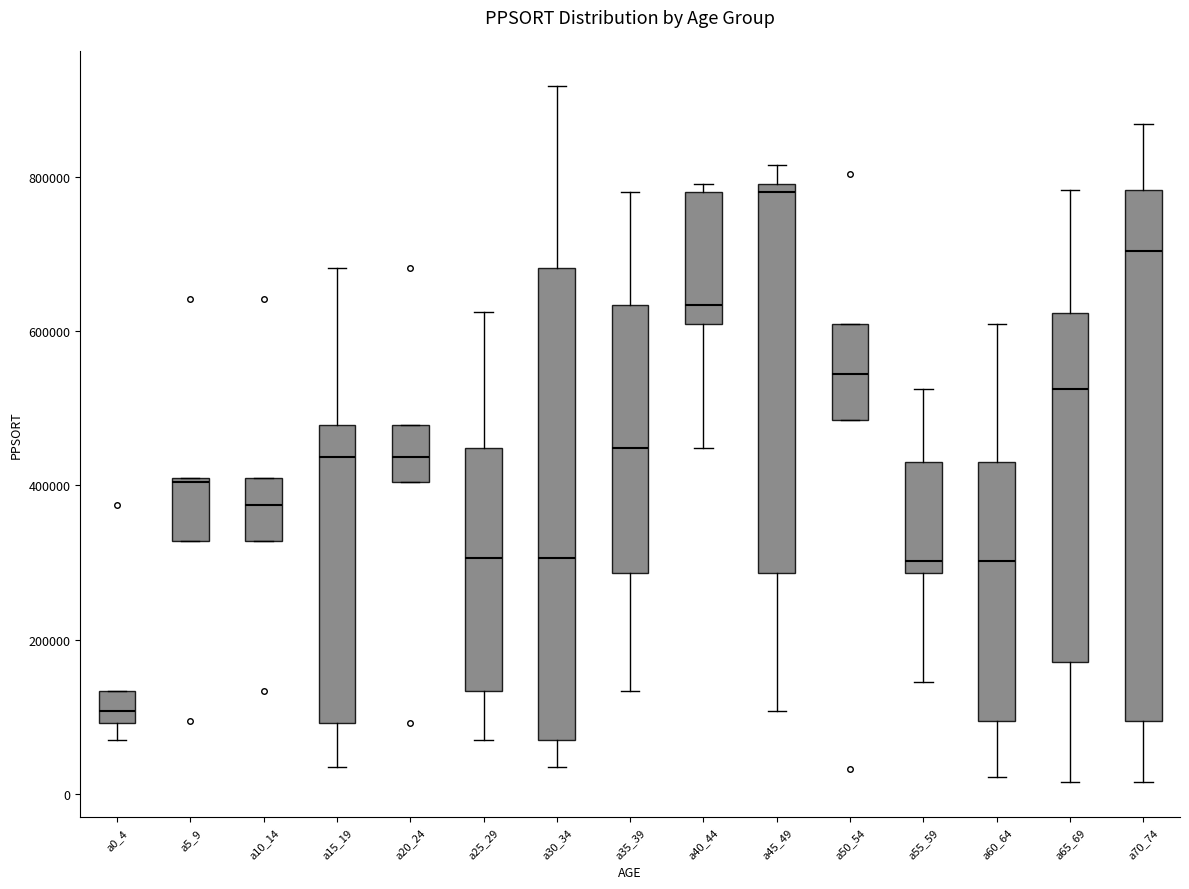

Which box's median line is the lowest?

a0_4